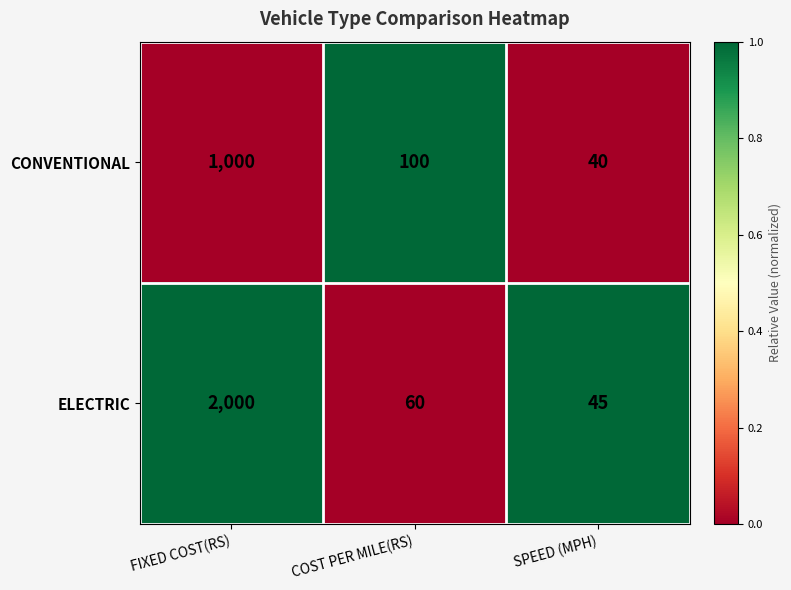

At which category is the sum across all series the highest?

FIXED COST(RS)